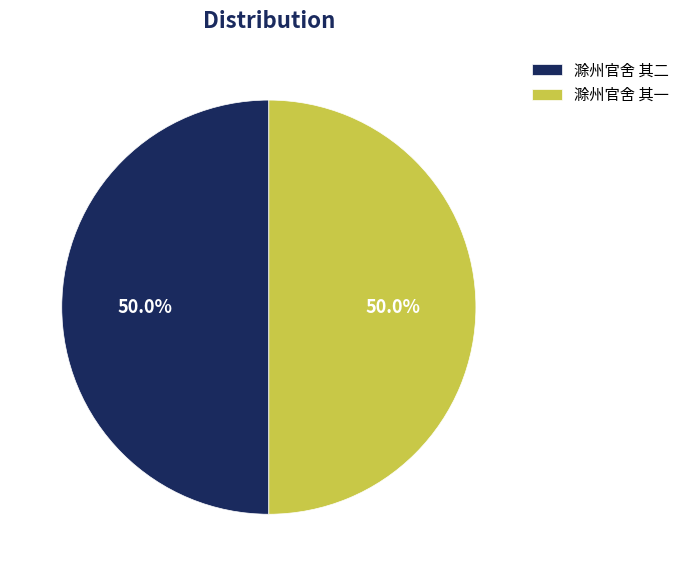

To the nearest percent, what is the average slice percentage?

50%